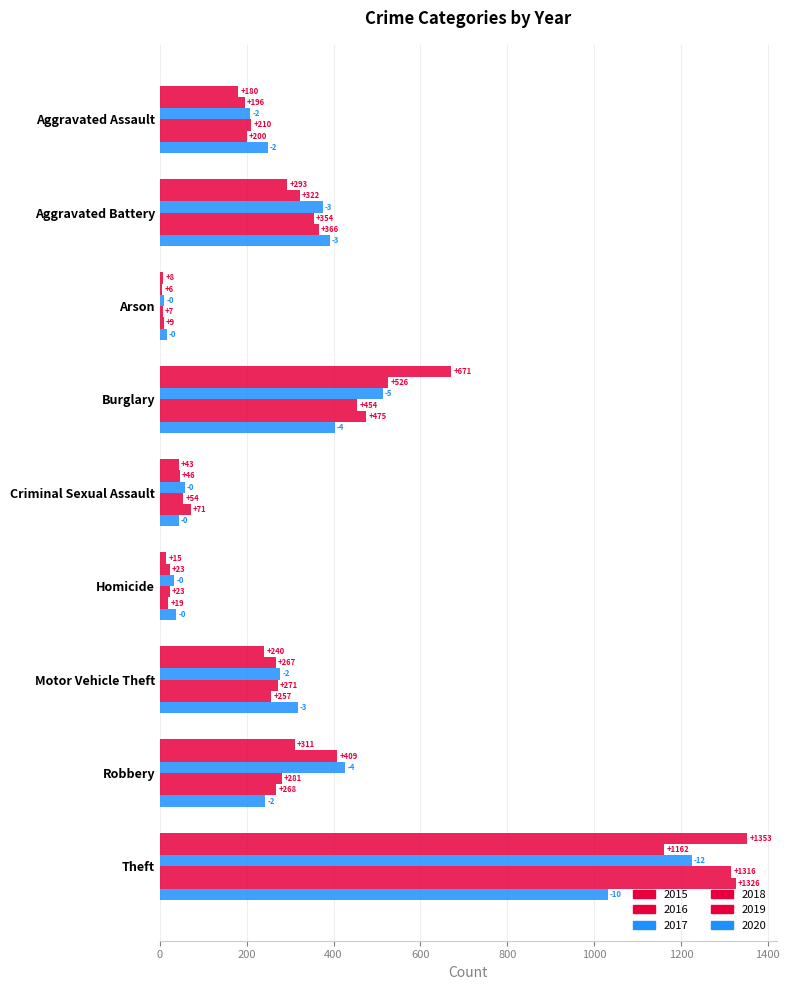

At which category is the sum across all series the highest?

Theft